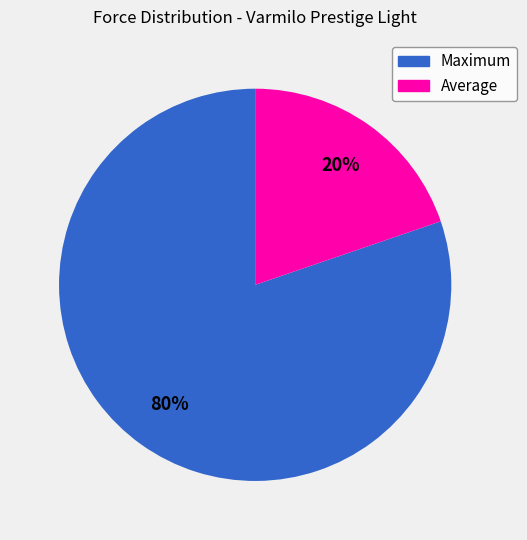

Which has a higher value, Average or Maximum?

Maximum